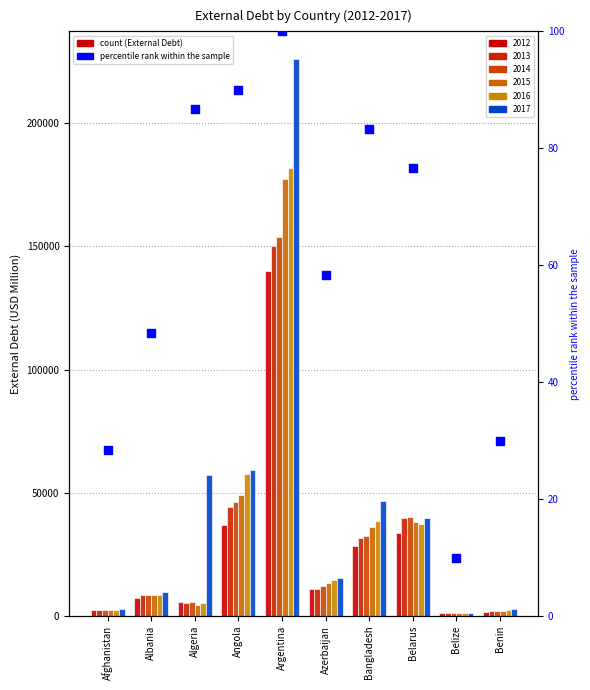

What is the change in value from Argentina to Bangladesh?

-16.7